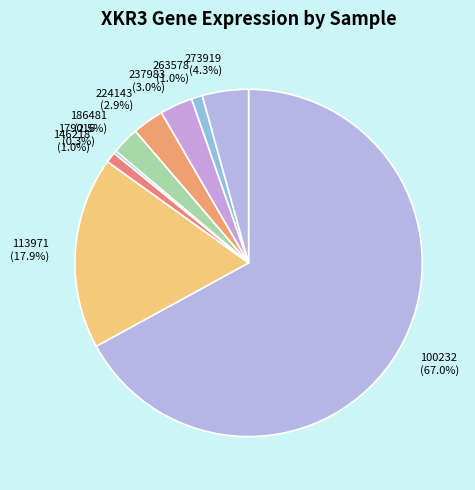

What is the ratio of the value at 186481 to the value at 273919?

0.6